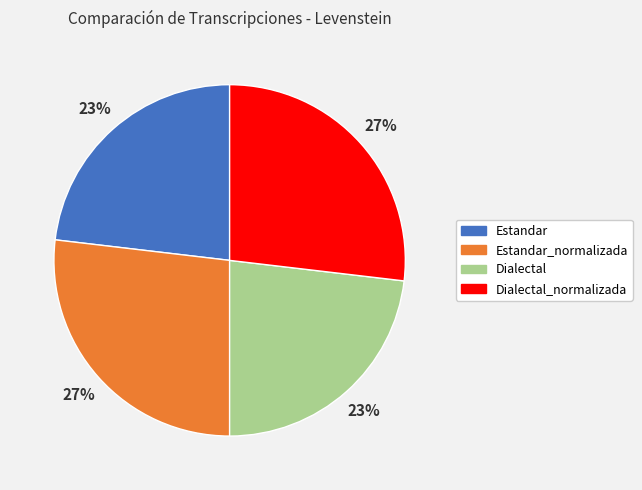

To the nearest percent, what portion does Estandar_normalizada represent?

27%